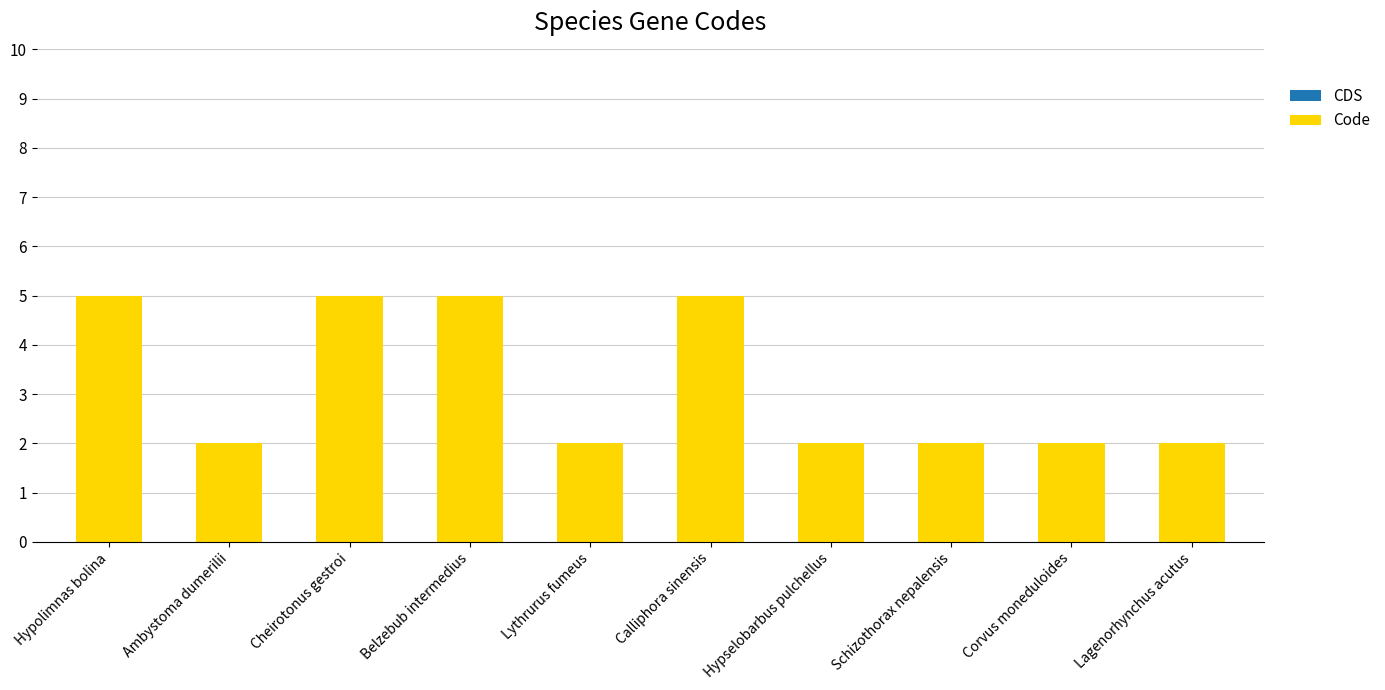

Read the value at Cheirotonus gestroi.

5